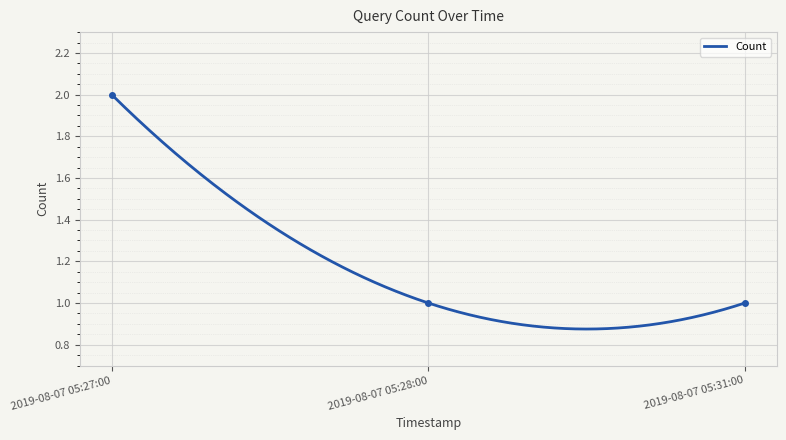

What is the sum of the values at 2019-08-07 05:31:00 and 2019-08-07 05:28:00?

2